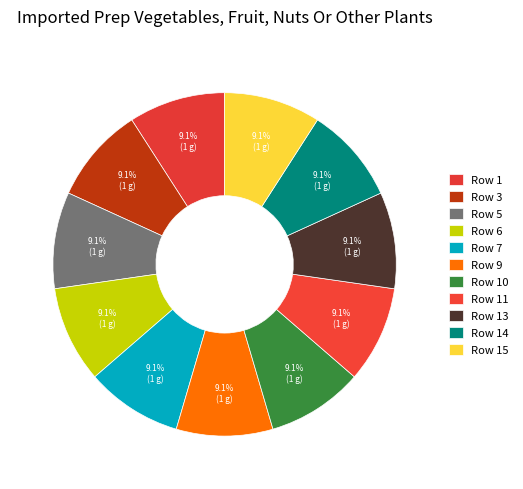

Is it true that Row 15 is 9% of the pie?

True